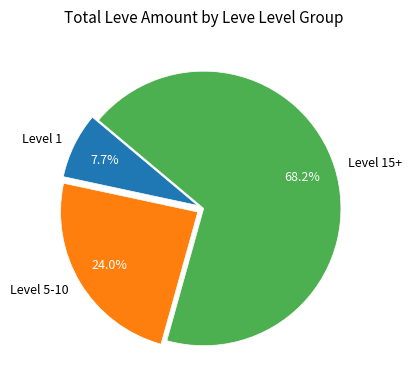

Approximately how many times larger is the value at Level 5-10 compared to Level 15+?

0.4